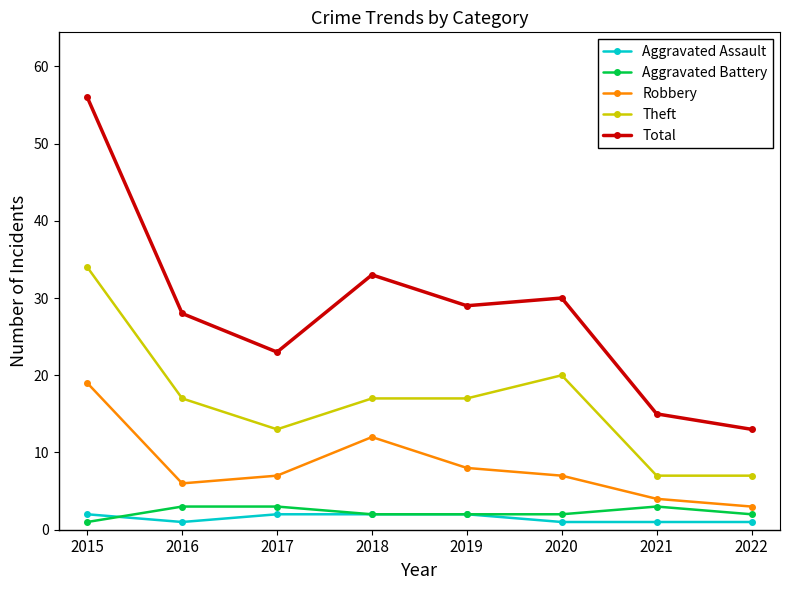

At which category does Robbery reach its first local peak?

2018